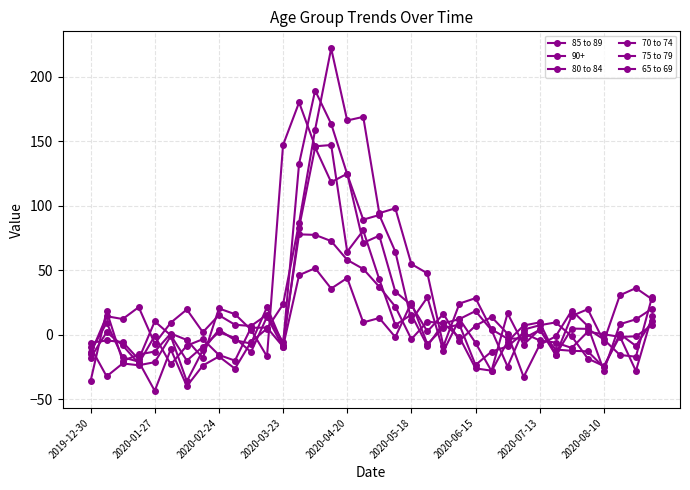

How many values in the 75 to 79 series are below 6?

18